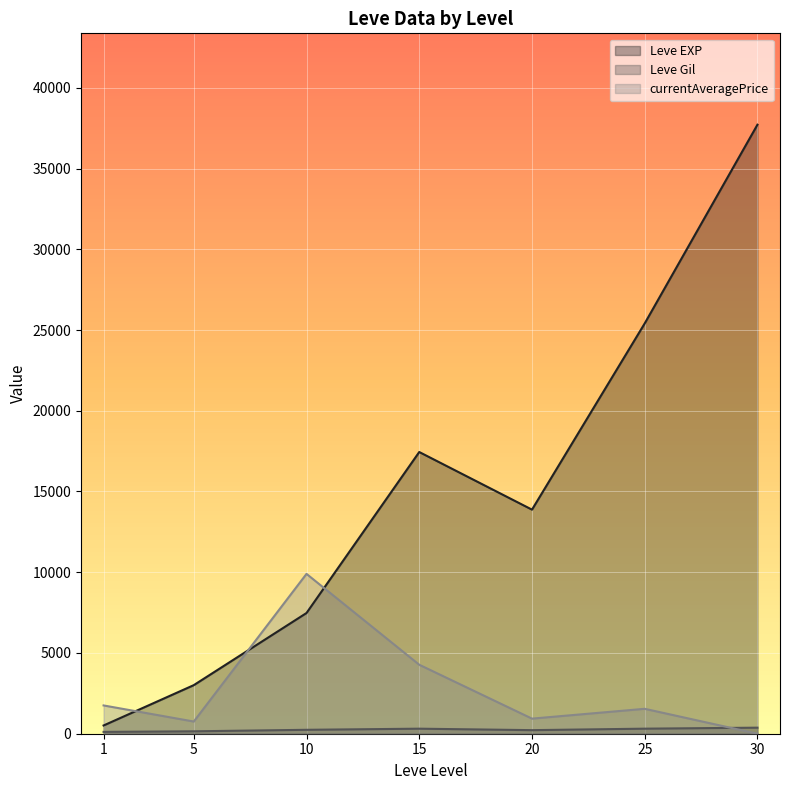

Which series has the widest spread of values?

Leve EXP